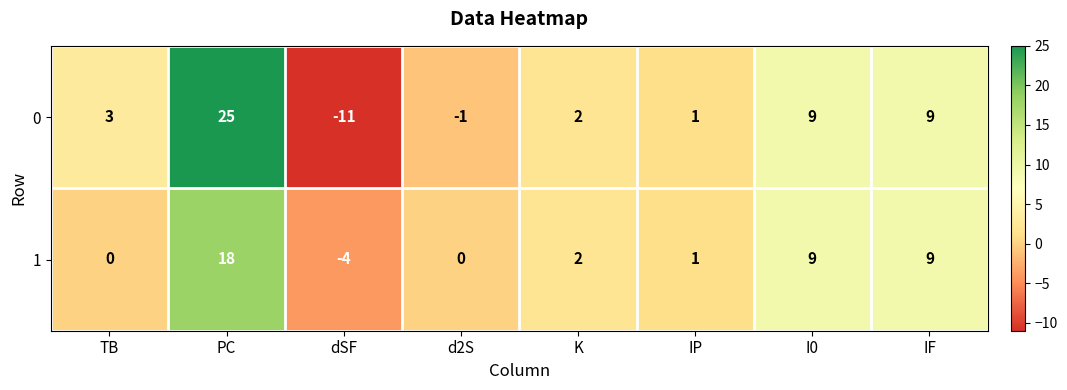

Reading right to left, what are all the values shown in this chart?

0: 9	9	1	2	-1	-11	25	3
1: 9	9	1	2	0	-4	18	0